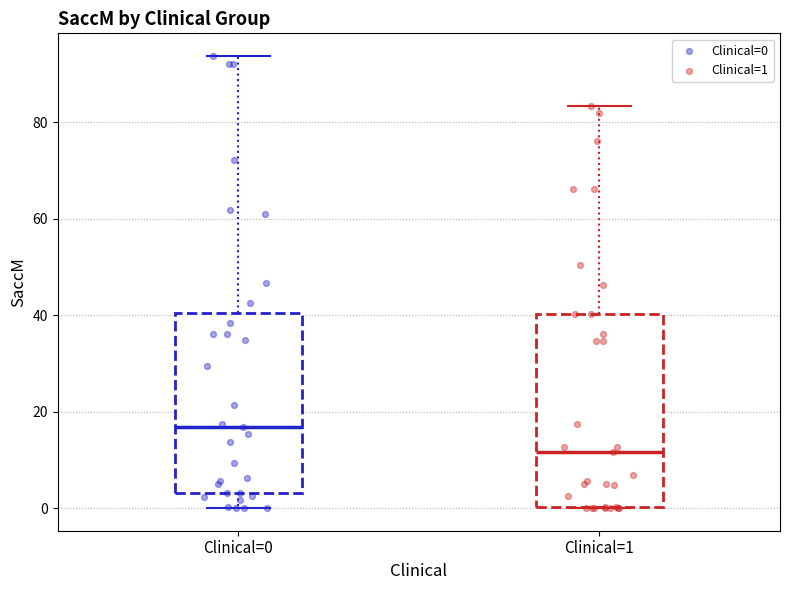

Which box's median line is the highest?

Clinical=0